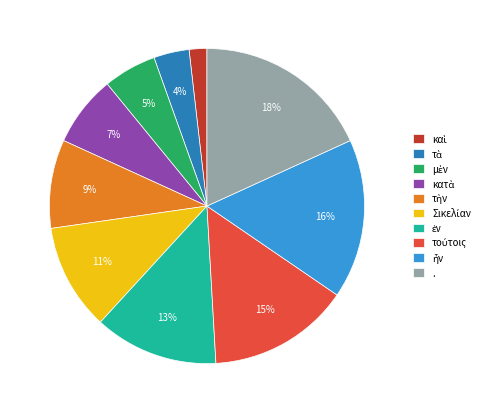

To the nearest percent, what is the average slice percentage?

10%